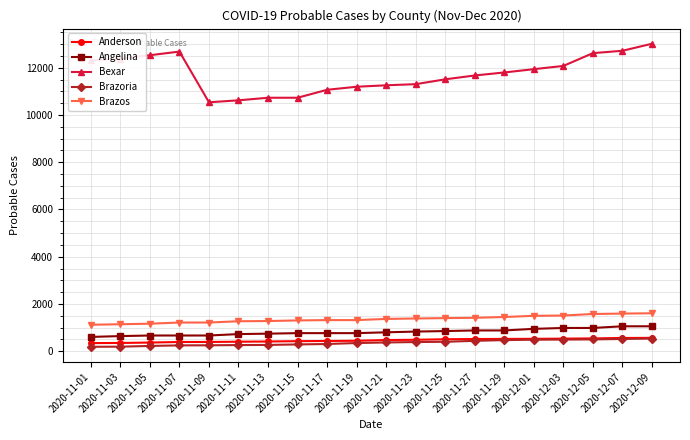

How many lines are shown in the chart?

5